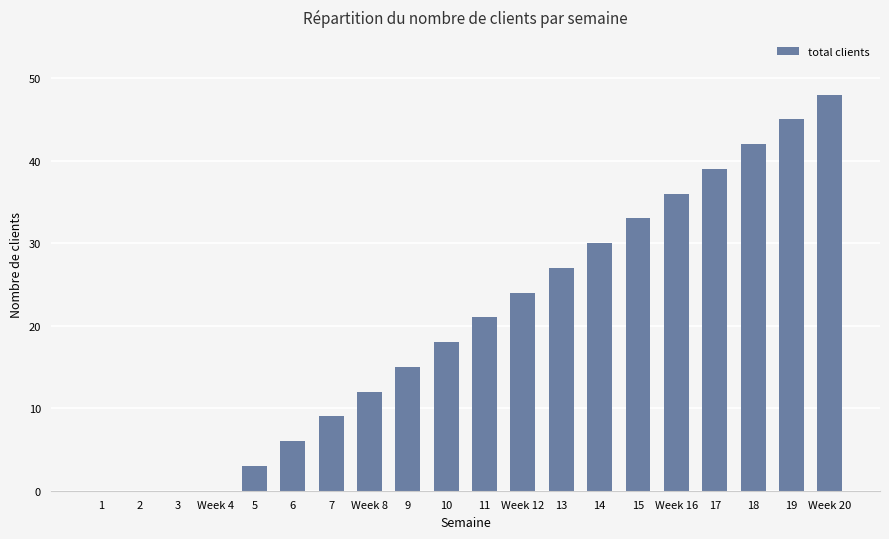

What is the approximate value at 14, to the nearest 10?

30